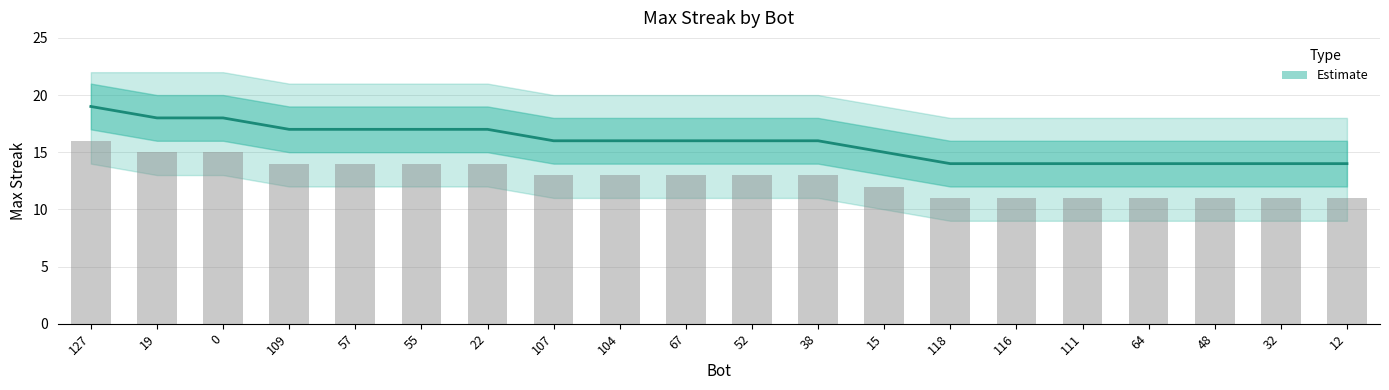

What is the difference between the maximum and minimum values?

5